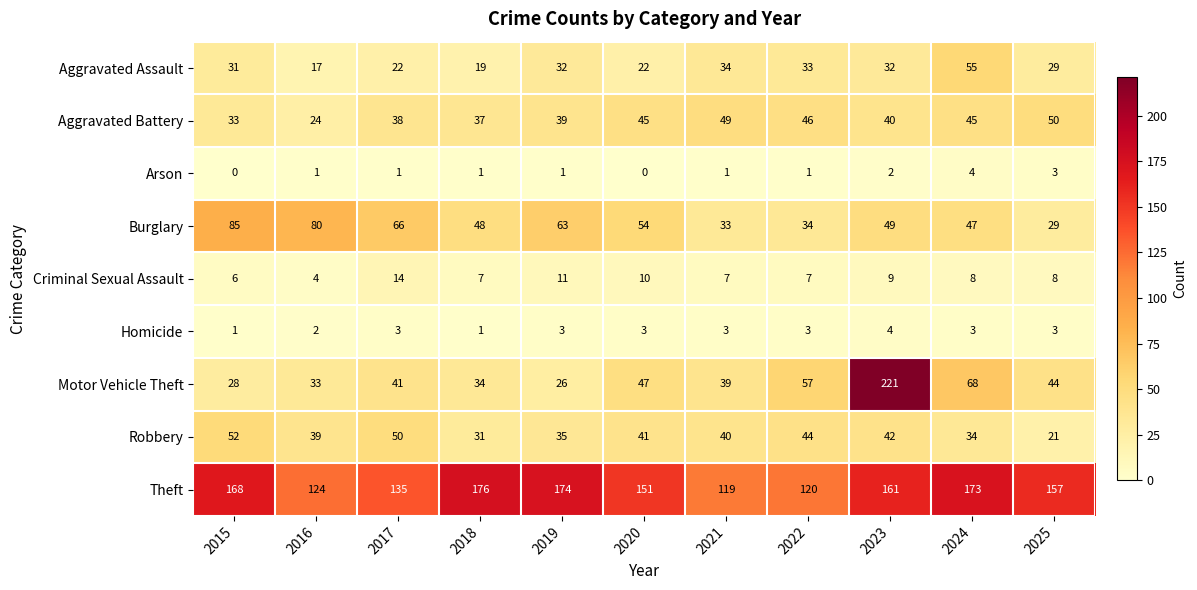

At 2021, list the series in order from largest to smallest.

Theft, Aggravated Battery, Robbery, Motor Vehicle Theft, Aggravated Assault, Burglary, Criminal Sexual Assault, Homicide, Arson